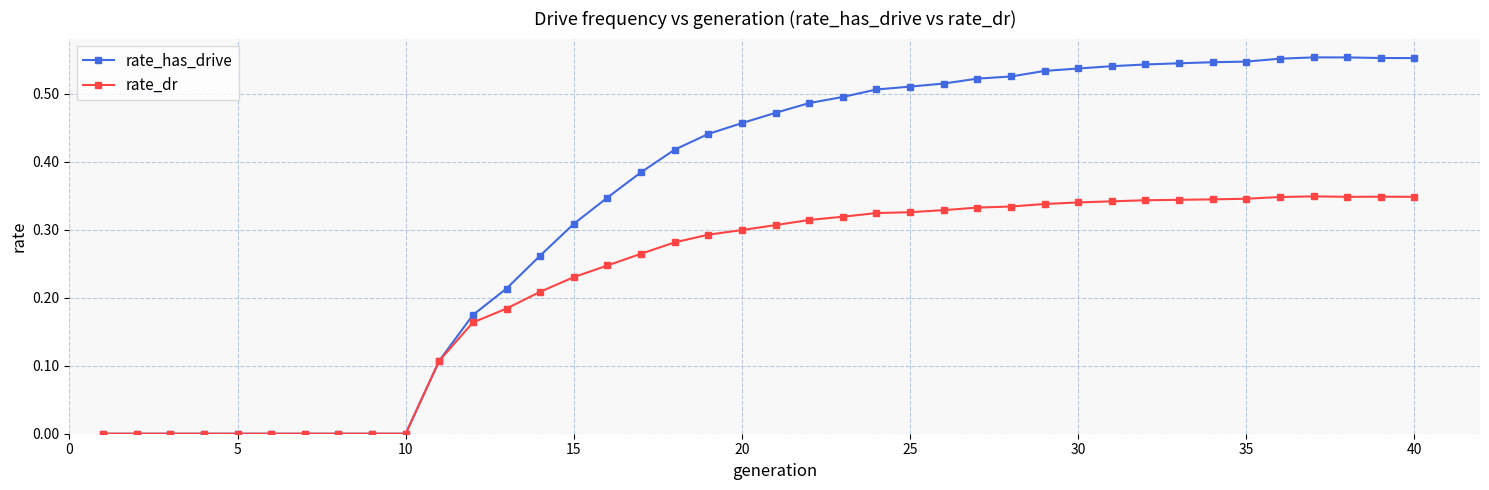

True or false: rate_has_drive has more than 0 points higher than both neighbors.

True